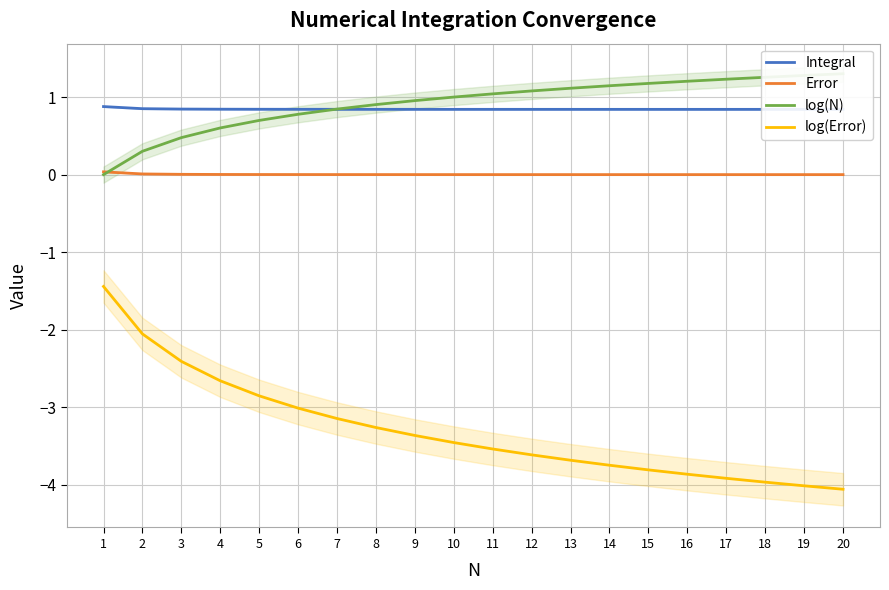

Is the value of Integral at 16 greater than the value of log(Error) at 19?

Yes